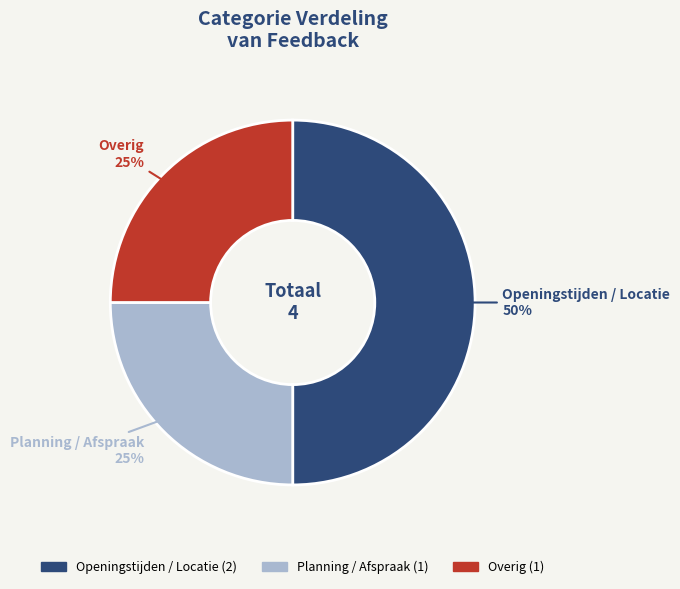

Which category has the biggest portion of the pie?

Openingstijden / Locatie